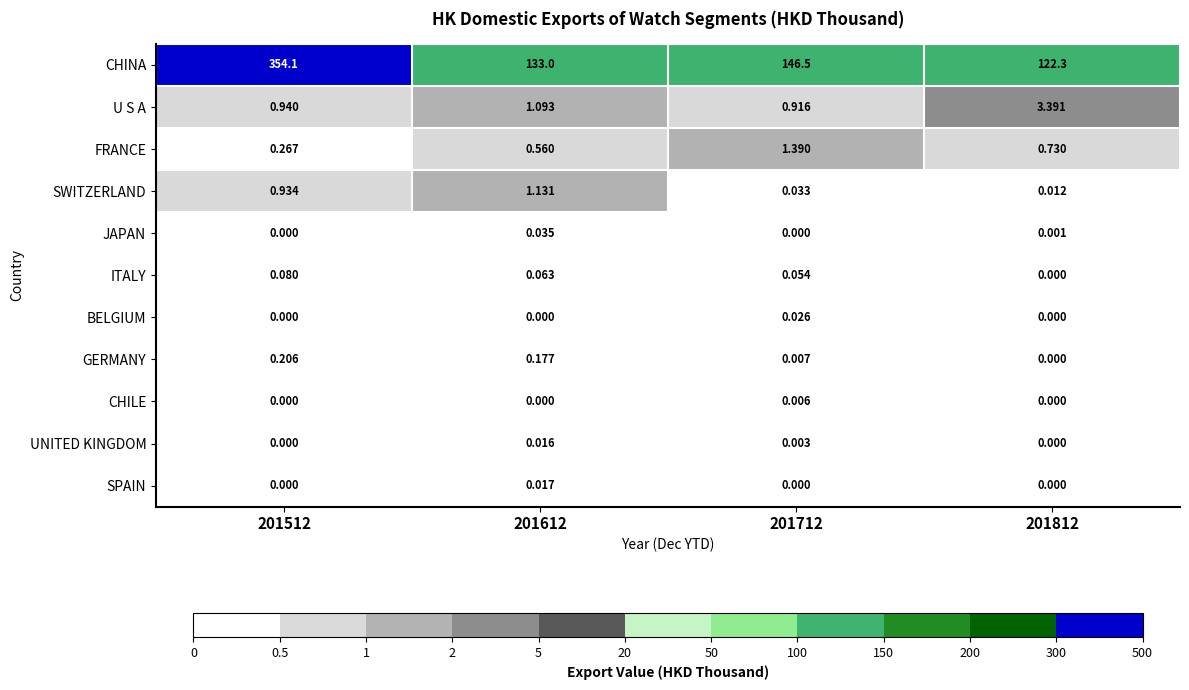

Which series has the largest range (max minus min)?

CHINA